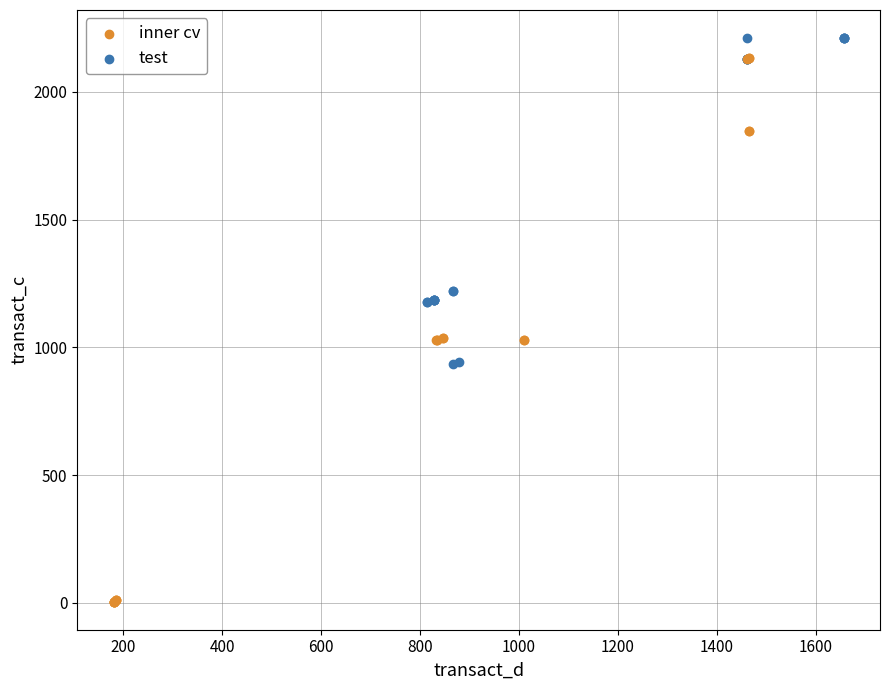

Which series contains the highest Y value?

test